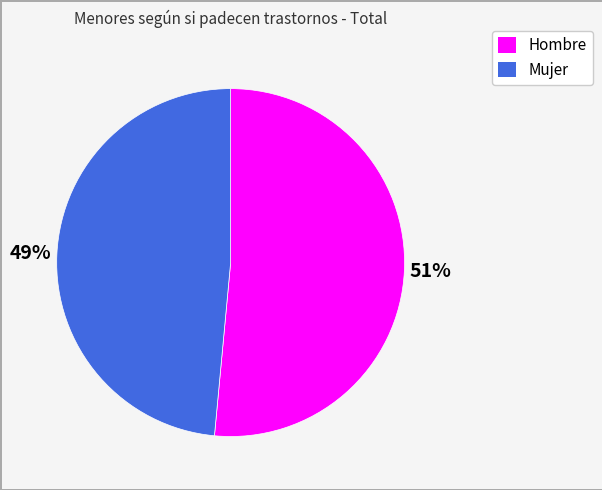

Does Mujer account for over 50% of the chart?

No